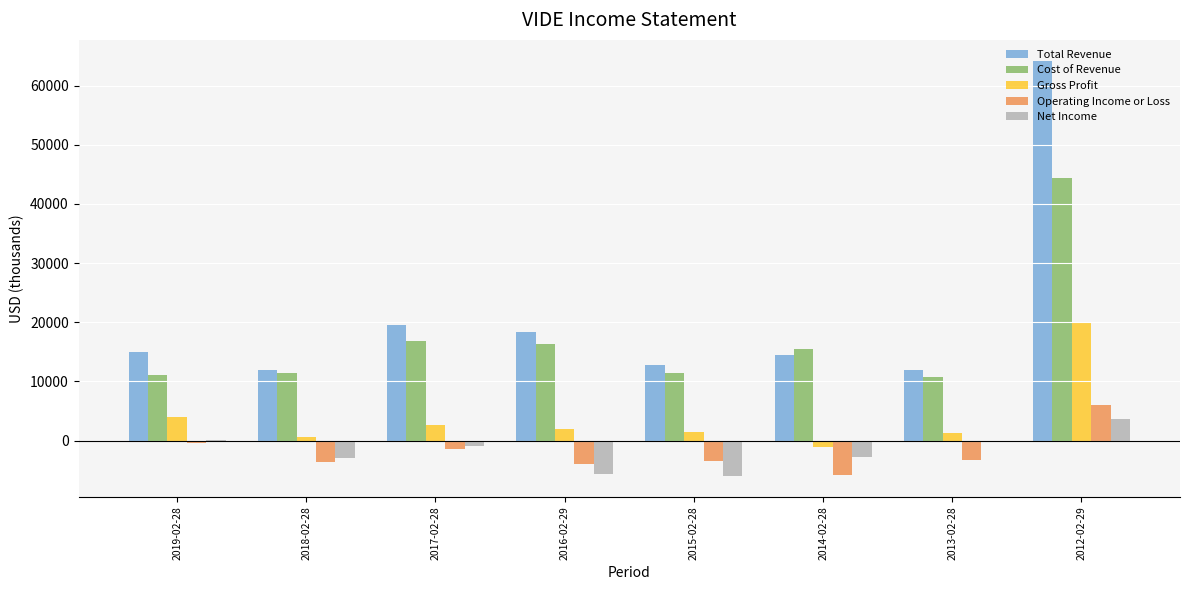

What is the maximum value shown in the chart?

64200